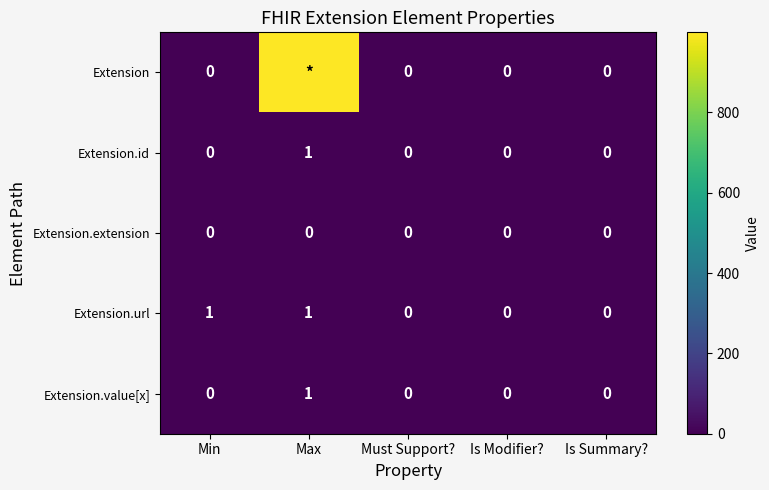

Is it true that Extension.url equals 0 at Is Summary??

True